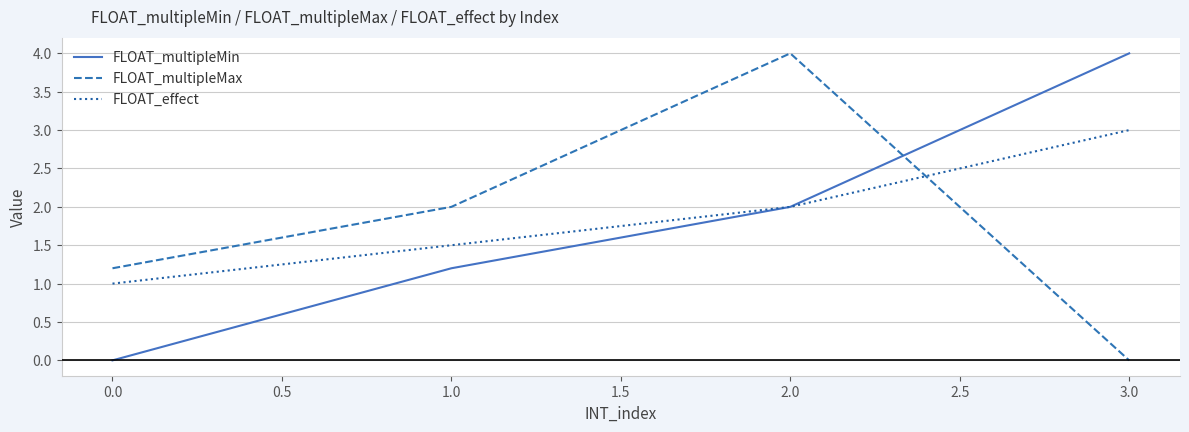

Rank the series at 1.0 from lowest to highest value.

FLOAT_multipleMin, FLOAT_effect, FLOAT_multipleMax